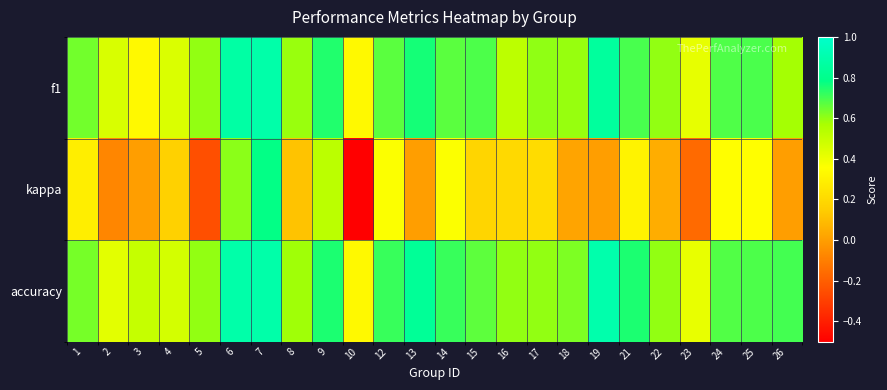

Which series has the widest spread of values?

kappa